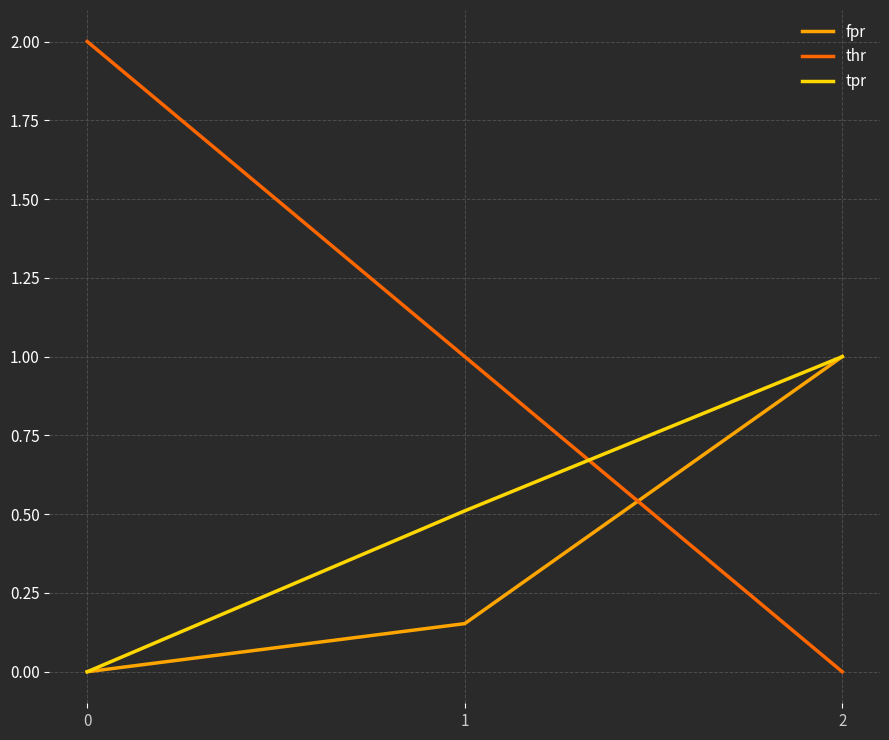

What is the average value of the fpr series?

0.4